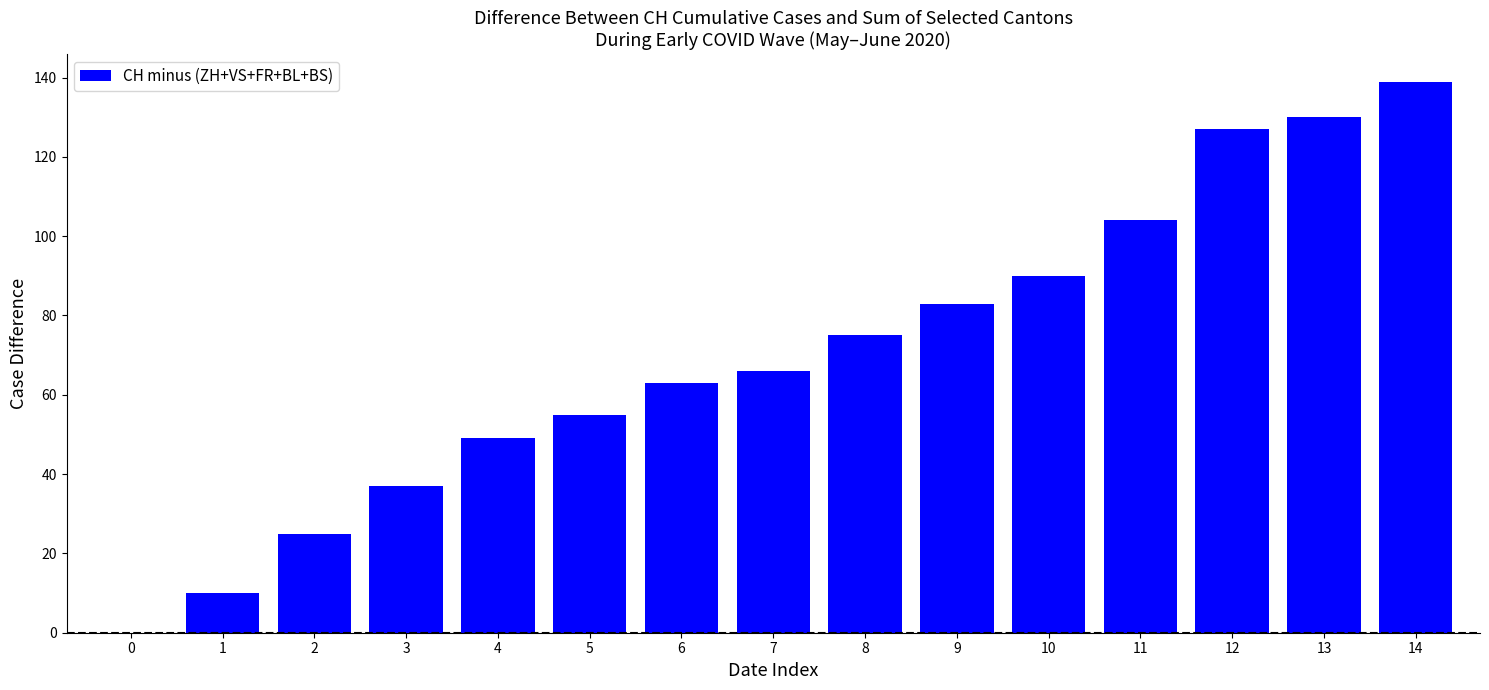

Read the value at 5.

55